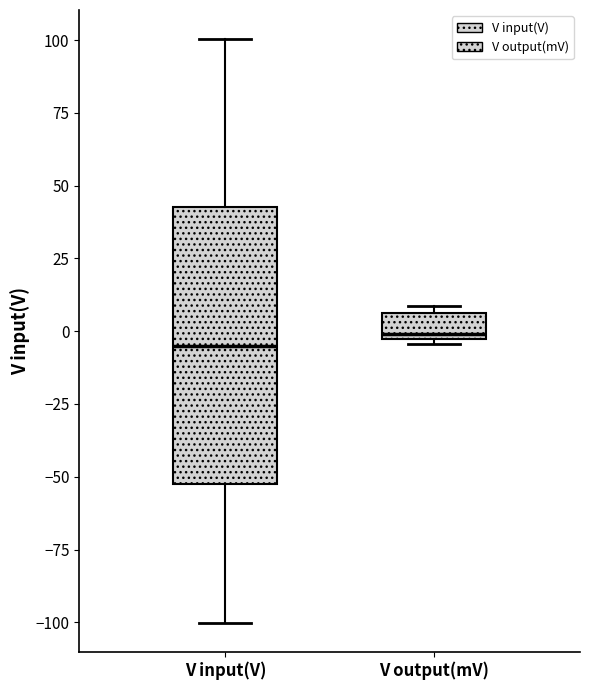

Where is the lower edge of the box for V output(mV) on the y-axis? The values are not printed on the chart, so give them approximately, as read against the axis.

-5